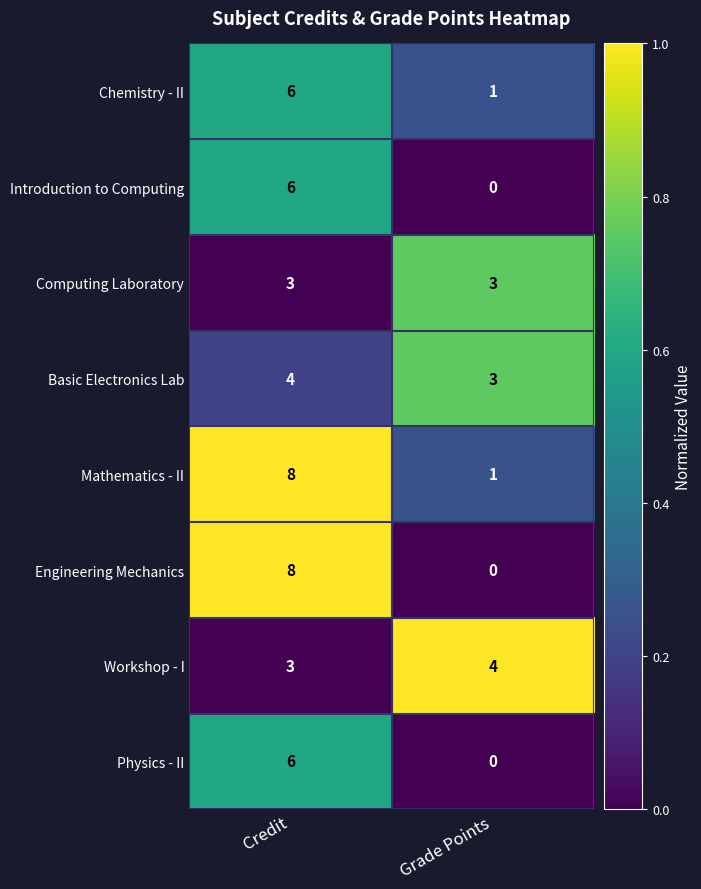

How many categories are shown in the chart?

2